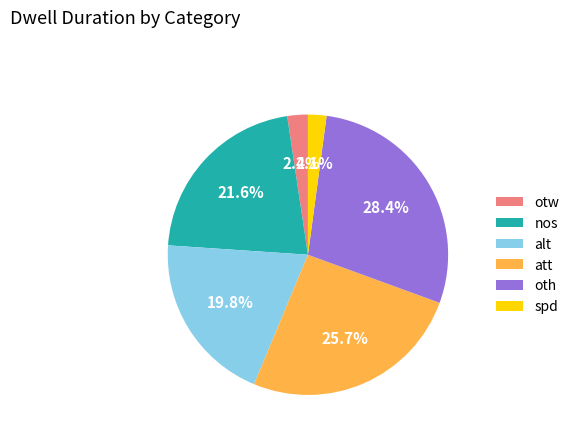

Which slice is the largest?

oth